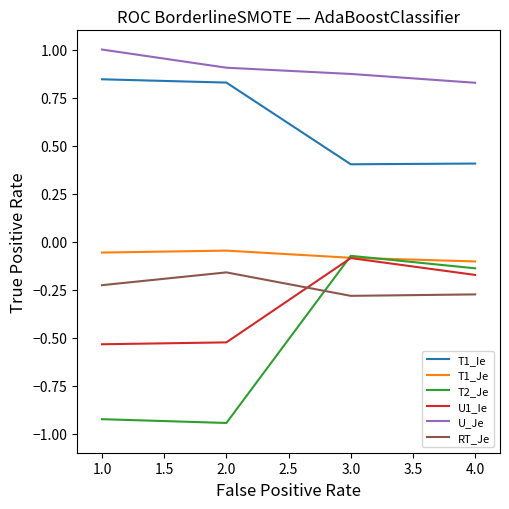

True or false: U1_Ie has a value of -0.1 at 4.0.

False